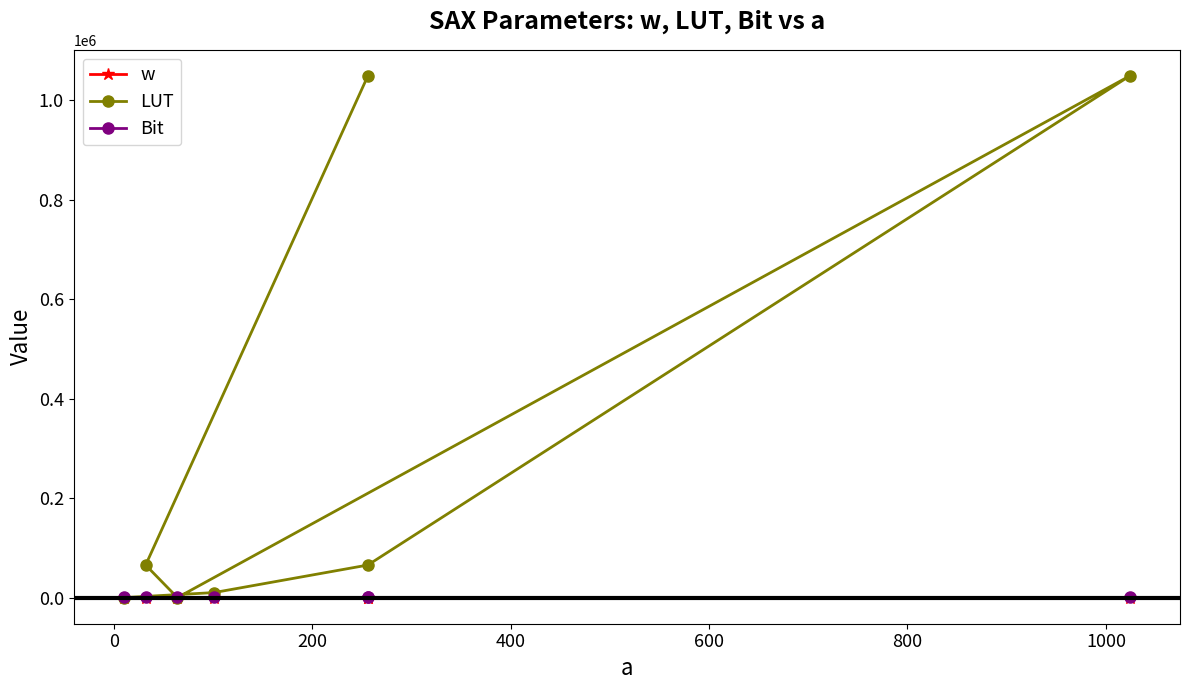

Count the w values in the range 32 to 48.

5